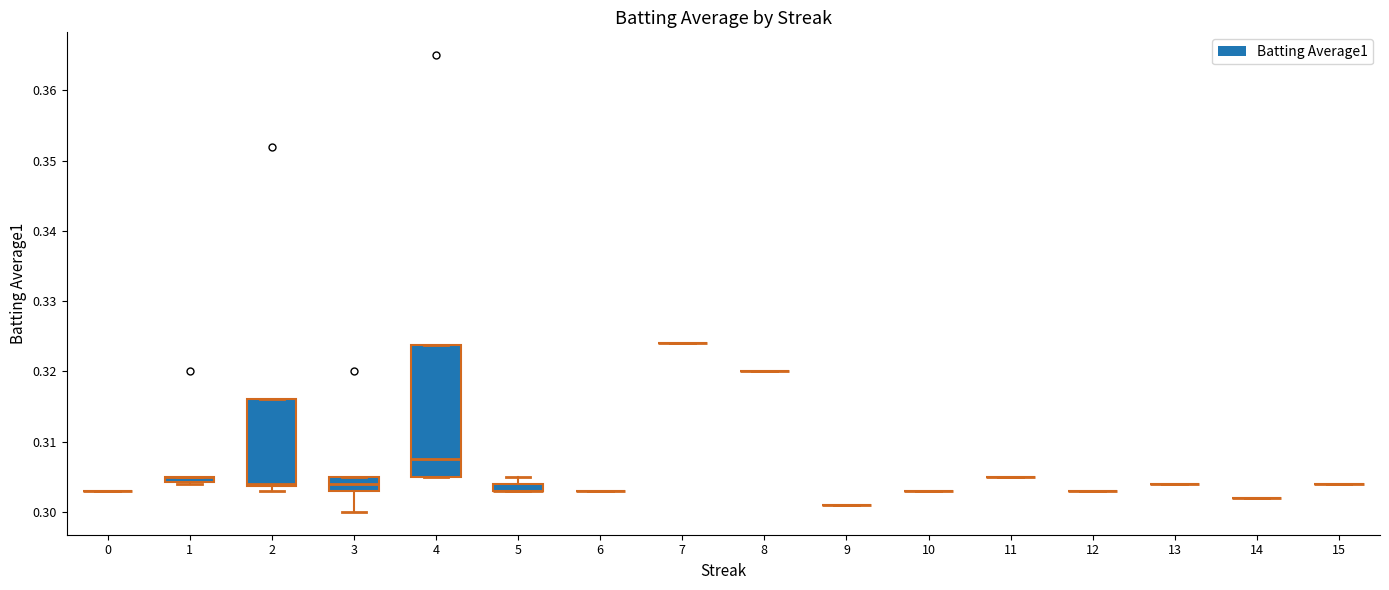

Are the bars horizontal?

No